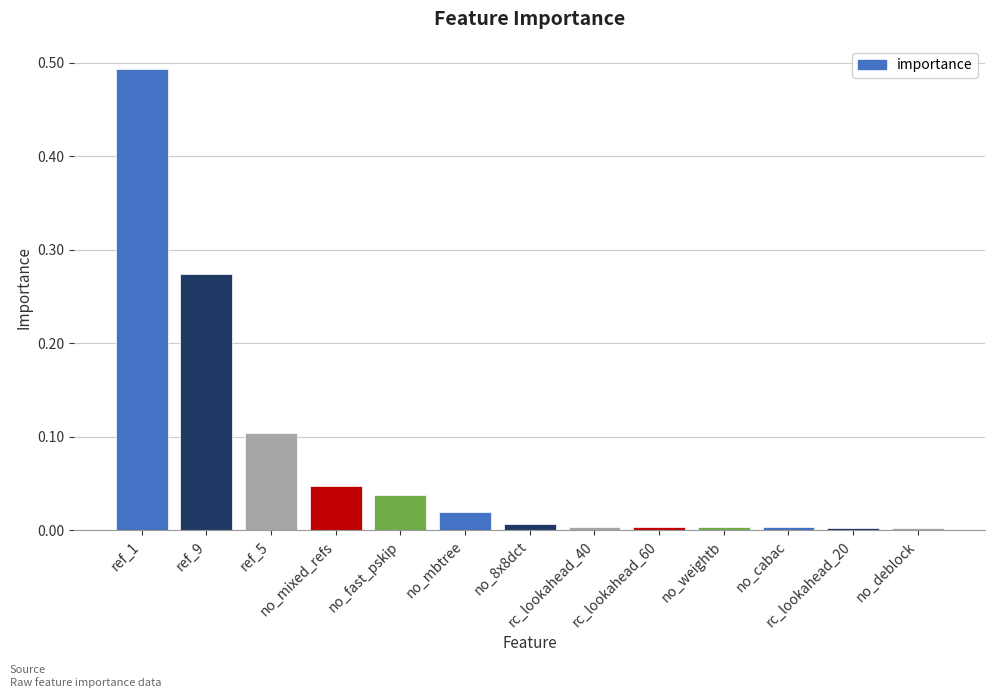

True or false: the data shows 0.0 at rc_lookahead_20.

True